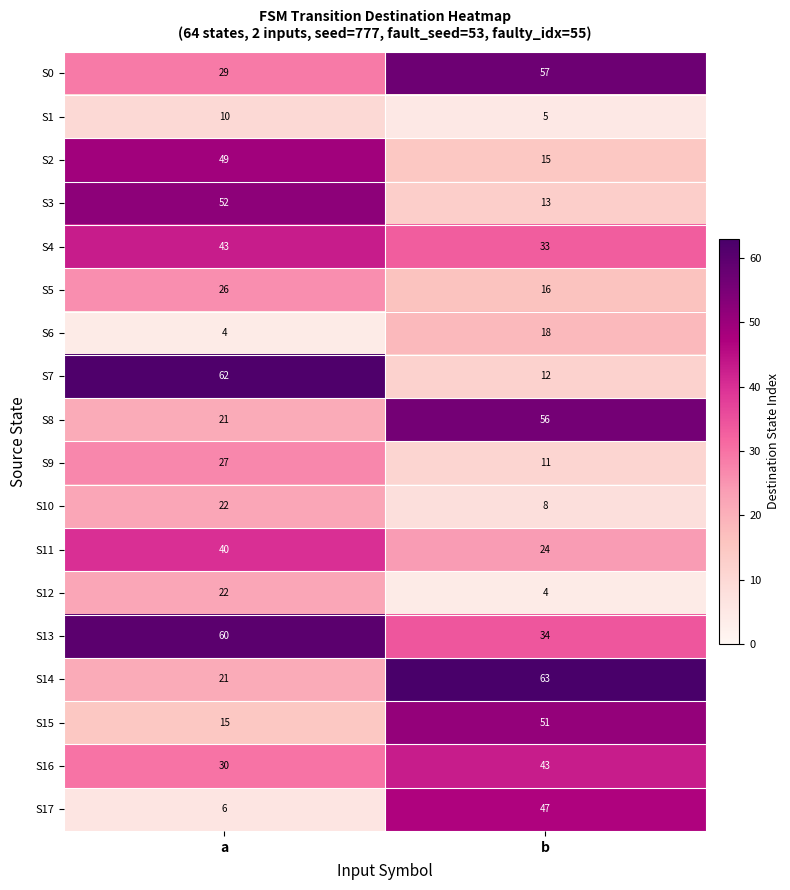

At which category is the sum across all series the highest?

a